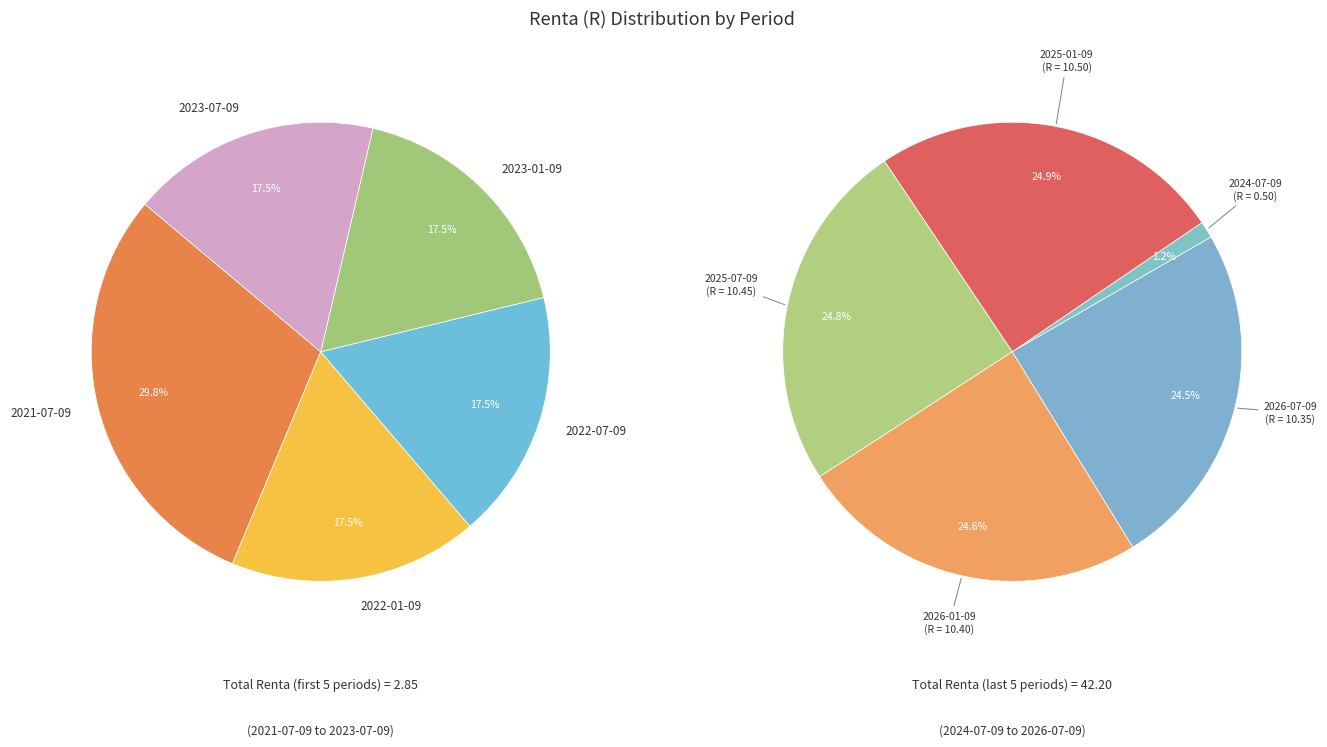

Between 2022-07-09 and 2025-07-09, which is larger?

2025-07-09